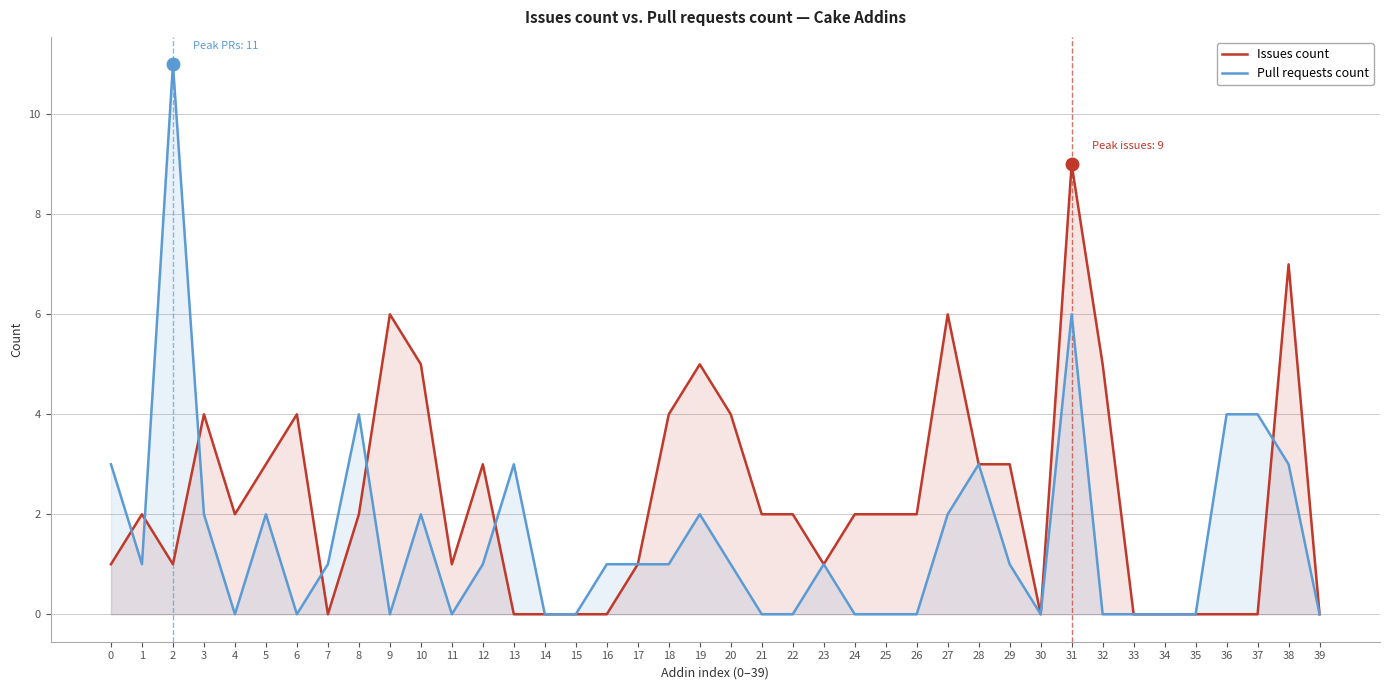

Is it true that Issues count equals 1 at 23?

True